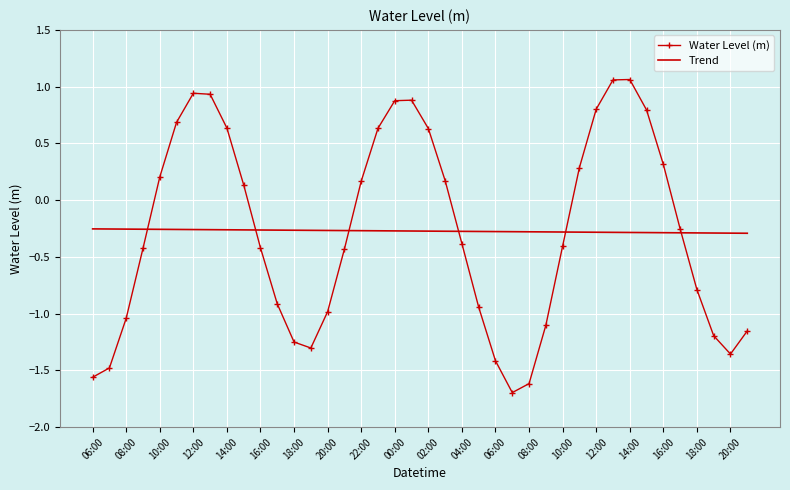

What is the lowest value of the Water Level (m) series?

-1.7